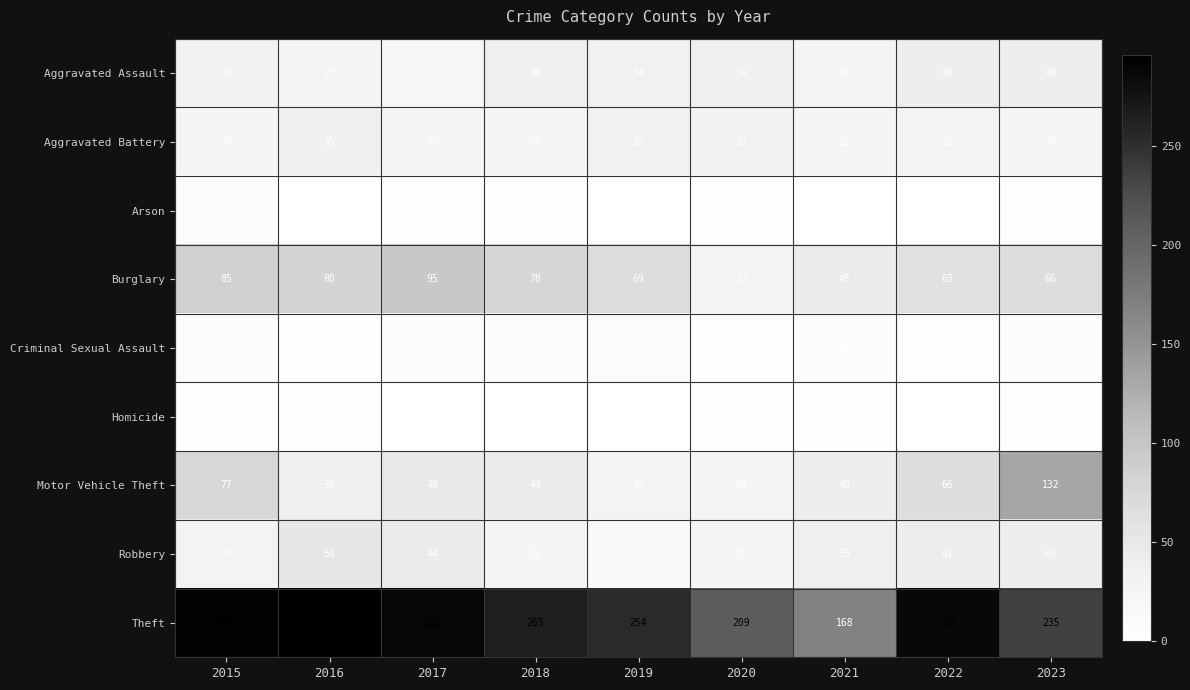

Which series changed the most between 2015 and 2016?

Motor Vehicle Theft